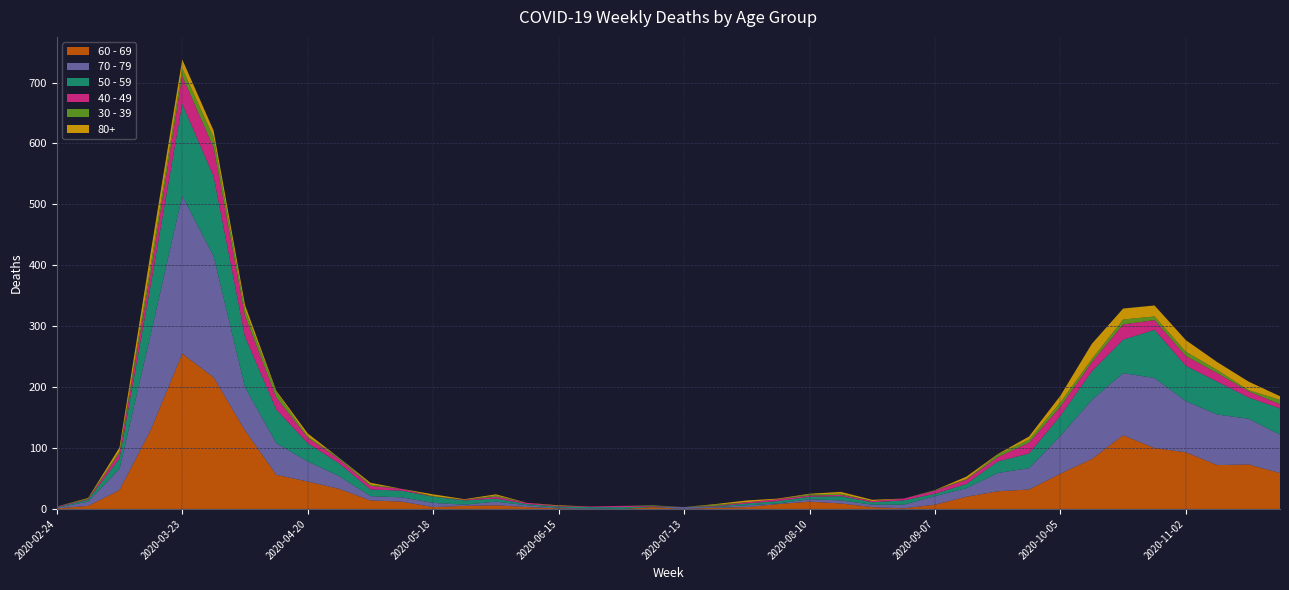

Reading left to right, list all the values displayed in this chart.

60 - 69: 1	5	31	130	255	216	129	56	45	33	14	12	3	5	6	3	1	0	0	3	0	2	3	8	12	9	3	1	7	20	29	32	58	82	121	100	93	72	73	59
70 - 79: 1	7	35	158	259	199	71	52	33	21	7	7	7	2	6	3	1	1	0	0	3	1	3	1	4	5	4	6	14	14	30	35	62	97	102	115	84	83	75	63
50 - 59: 1	3	17	81	151	131	83	55	30	21	11	11	10	7	5	2	2	2	3	1	0	1	3	4	4	7	4	7	4	7	19	24	33	47	55	79	58	54	35	43
40 - 49: 1	1	9	21	46	47	34	20	9	7	6	3	0	1	3	2	1	1	2	1	0	1	2	3	2	2	2	3	5	7	7	18	15	15	25	16	16	14	10	7
30 - 39: 0	1	3	12	12	17	10	9	2	2	2	0	1	0	2	0	0	0	0	1	0	2	0	0	2	2	0	0	1	1	4	5	7	5	8	6	7	5	2	7
80+: 0	1	6	21	15	11	8	2	5	0	3	0	3	1	2	0	1	0	0	0	0	1	3	1	1	3	2	0	0	4	1	5	11	25	18	18	19	13	14	6